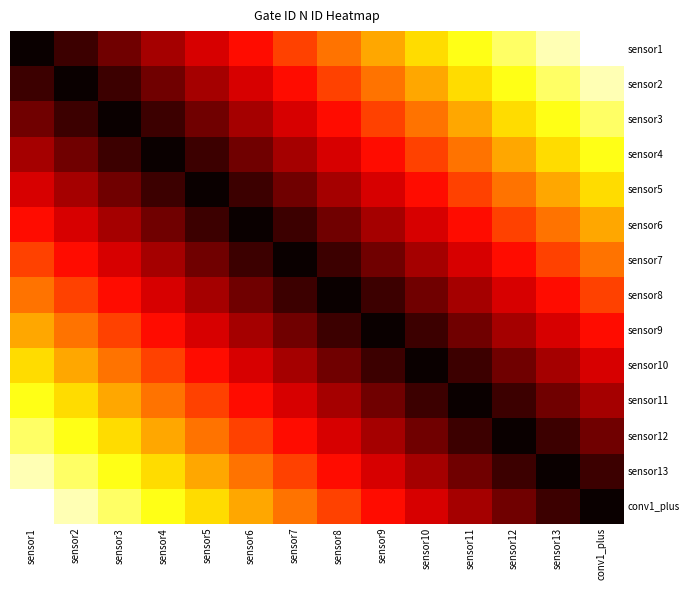

Reading right to left, extract all data points from this chart.

sensor1: conv1_plus=13	sensor13=12	sensor12=11	sensor11=10	sensor10=9	sensor9=8	sensor8=7	sensor7=6	sensor6=5	sensor5=4	sensor4=3	sensor3=2	sensor2=1	sensor1=0
sensor2: conv1_plus=12	sensor13=11	sensor12=10	sensor11=9	sensor10=8	sensor9=7	sensor8=6	sensor7=5	sensor6=4	sensor5=3	sensor4=2	sensor3=1	sensor2=0	sensor1=1
sensor3: conv1_plus=11	sensor13=10	sensor12=9	sensor11=8	sensor10=7	sensor9=6	sensor8=5	sensor7=4	sensor6=3	sensor5=2	sensor4=1	sensor3=0	sensor2=1	sensor1=2
sensor4: conv1_plus=10	sensor13=9	sensor12=8	sensor11=7	sensor10=6	sensor9=5	sensor8=4	sensor7=3	sensor6=2	sensor5=1	sensor4=0	sensor3=1	sensor2=2	sensor1=3
sensor5: conv1_plus=9	sensor13=8	sensor12=7	sensor11=6	sensor10=5	sensor9=4	sensor8=3	sensor7=2	sensor6=1	sensor5=0	sensor4=1	sensor3=2	sensor2=3	sensor1=4
sensor6: conv1_plus=8	sensor13=7	sensor12=6	sensor11=5	sensor10=4	sensor9=3	sensor8=2	sensor7=1	sensor6=0	sensor5=1	sensor4=2	sensor3=3	sensor2=4	sensor1=5
sensor7: conv1_plus=7	sensor13=6	sensor12=5	sensor11=4	sensor10=3	sensor9=2	sensor8=1	sensor7=0	sensor6=1	sensor5=2	sensor4=3	sensor3=4	sensor2=5	sensor1=6
sensor8: conv1_plus=6	sensor13=5	sensor12=4	sensor11=3	sensor10=2	sensor9=1	sensor8=0	sensor7=1	sensor6=2	sensor5=3	sensor4=4	sensor3=5	sensor2=6	sensor1=7
sensor9: conv1_plus=5	sensor13=4	sensor12=3	sensor11=2	sensor10=1	sensor9=0	sensor8=1	sensor7=2	sensor6=3	sensor5=4	sensor4=5	sensor3=6	sensor2=7	sensor1=8
sensor10: conv1_plus=4	sensor13=3	sensor12=2	sensor11=1	sensor10=0	sensor9=1	sensor8=2	sensor7=3	sensor6=4	sensor5=5	sensor4=6	sensor3=7	sensor2=8	sensor1=9
sensor11: conv1_plus=3	sensor13=2	sensor12=1	sensor11=0	sensor10=1	sensor9=2	sensor8=3	sensor7=4	sensor6=5	sensor5=6	sensor4=7	sensor3=8	sensor2=9	sensor1=10
sensor12: conv1_plus=2	sensor13=1	sensor12=0	sensor11=1	sensor10=2	sensor9=3	sensor8=4	sensor7=5	sensor6=6	sensor5=7	sensor4=8	sensor3=9	sensor2=10	sensor1=11
sensor13: conv1_plus=1	sensor13=0	sensor12=1	sensor11=2	sensor10=3	sensor9=4	sensor8=5	sensor7=6	sensor6=7	sensor5=8	sensor4=9	sensor3=10	sensor2=11	sensor1=12
conv1_plus: conv1_plus=0	sensor13=1	sensor12=2	sensor11=3	sensor10=4	sensor9=5	sensor8=6	sensor7=7	sensor6=8	sensor5=9	sensor4=10	sensor3=11	sensor2=12	sensor1=13